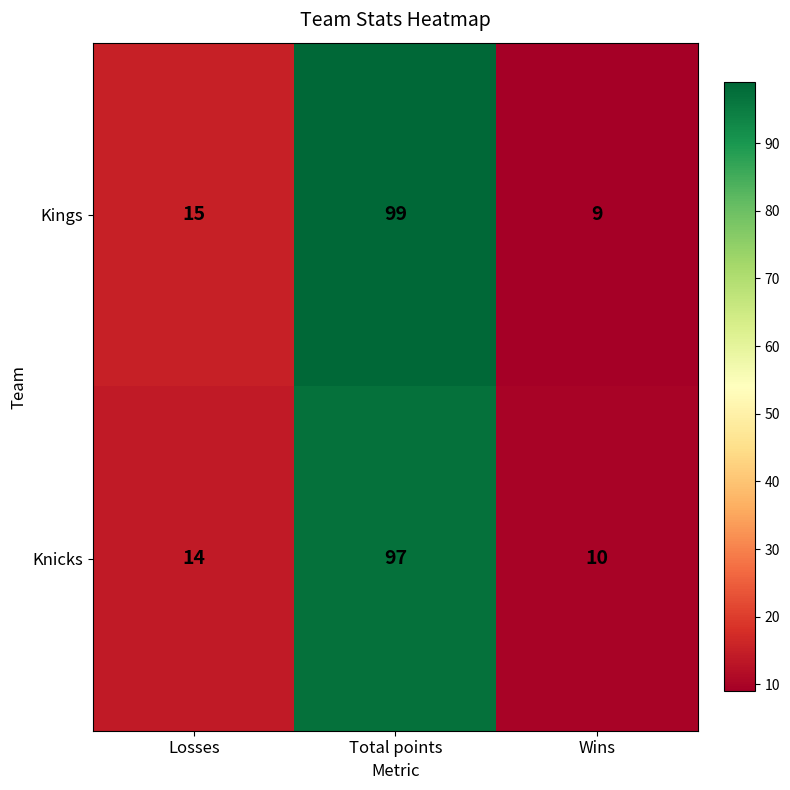

At Total points, list the series in order from largest to smallest.

Kings, Knicks